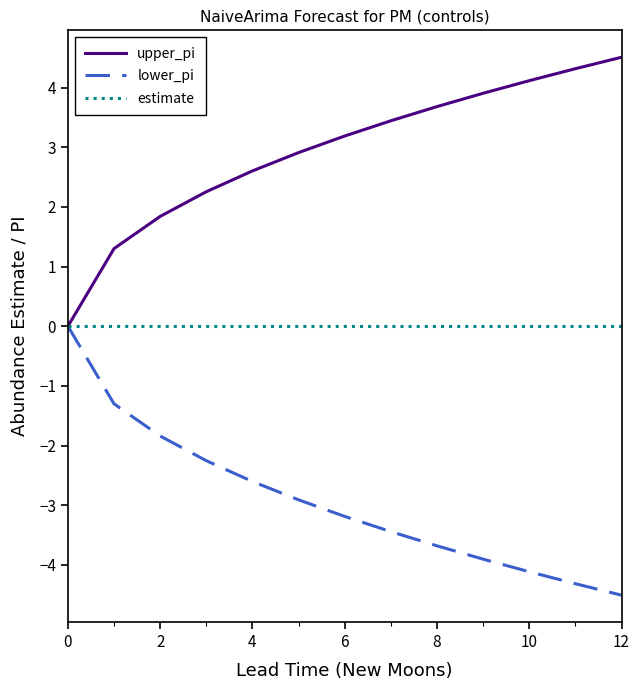

Rank the series by their average value, from lowest to highest.

lower_pi, estimate, upper_pi